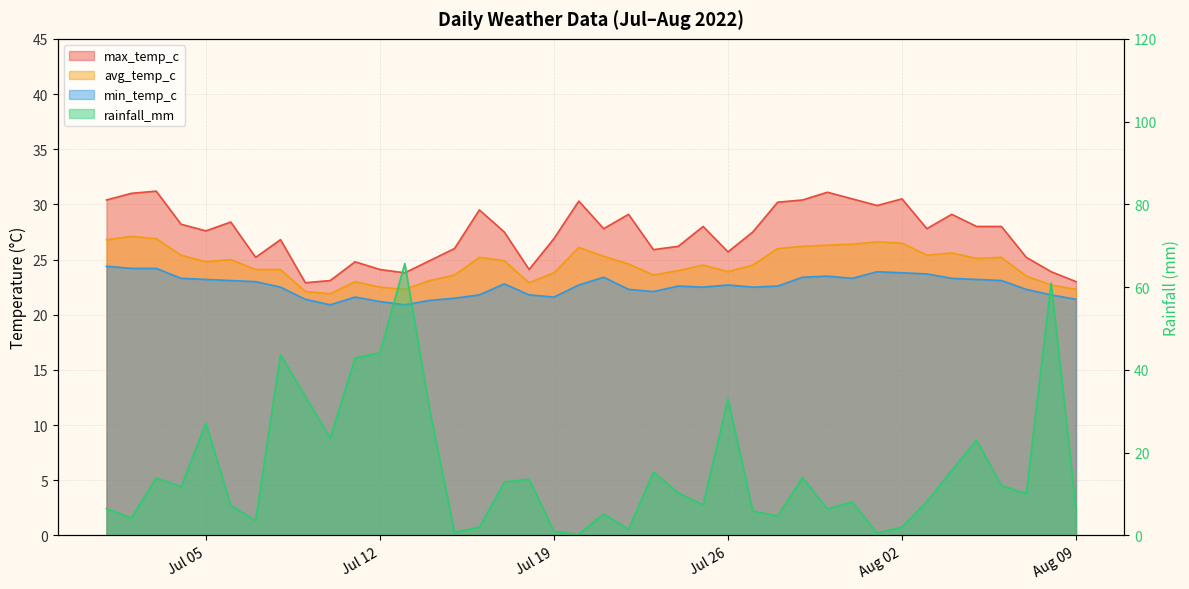

List the labels in order of rainfall_mm value, smallest first.

2022-07-20, 2022-08-01, 2022-07-15, 2022-07-19, 2022-07-22, 2022-07-16, 2022-08-02, 2022-07-07, 2022-07-02, 2022-07-28, 2022-07-21, 2022-07-27, 2022-07-30, 2022-07-01, 2022-08-09, 2022-07-06, 2022-07-25, 2022-07-31, 2022-08-03, 2022-08-07, 2022-07-24, 2022-07-04, 2022-08-06, 2022-07-17, 2022-07-18, 2022-07-03, 2022-07-29, 2022-07-23, 2022-08-04, 2022-08-05, 2022-07-10, 2022-07-05, 2022-07-14, 2022-07-26, 2022-07-09, 2022-07-11, 2022-07-08, 2022-07-12, 2022-08-08, 2022-07-13